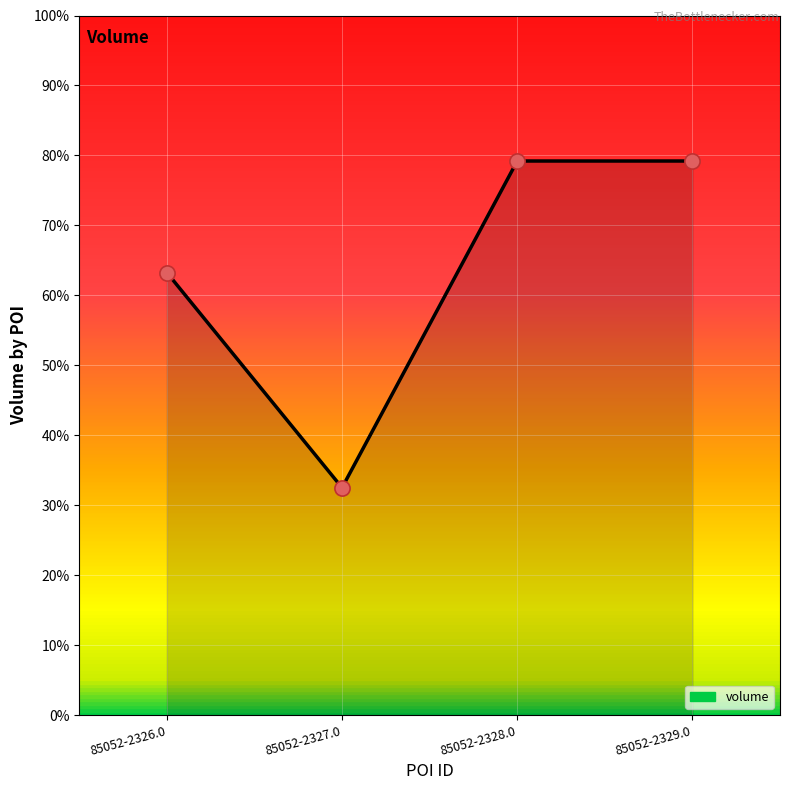

Between 85052-2326.0 and 85052-2328.0, which is larger?

85052-2328.0